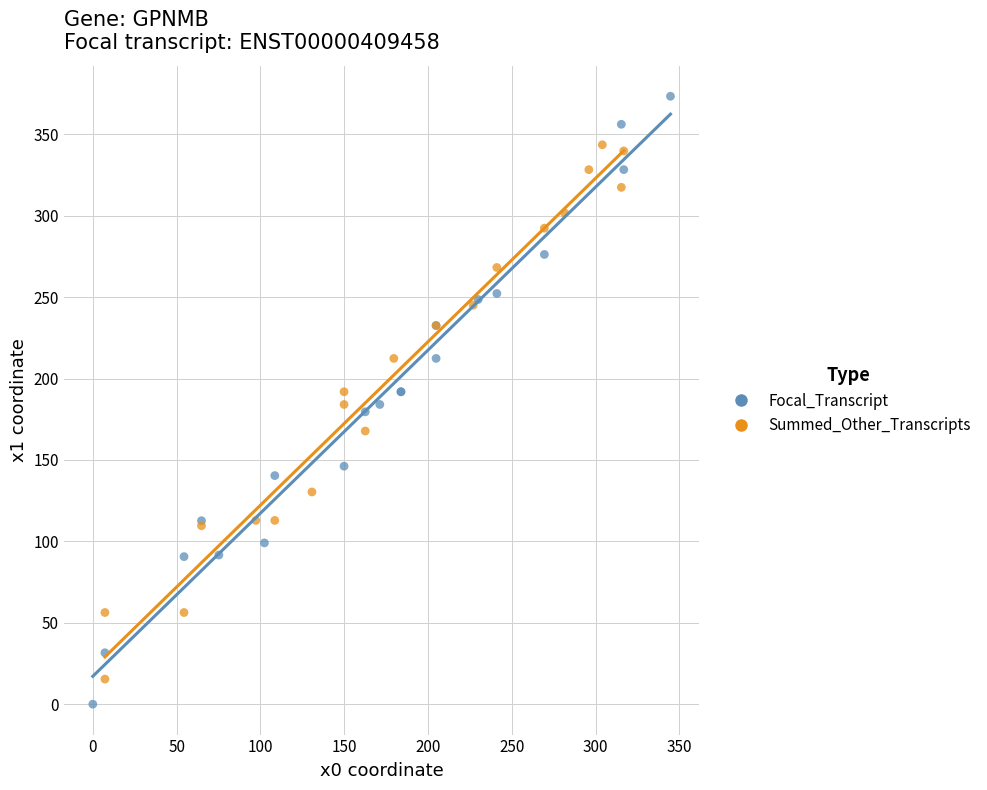

Which series contains the lowest Y value?

Focal_Transcript